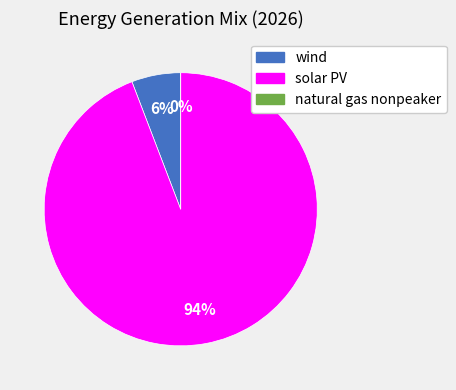

How many slices are in this pie chart?

3